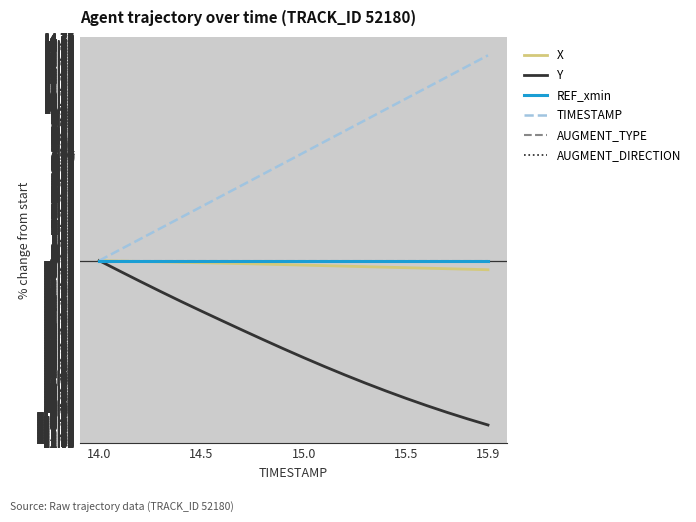

True or false: Y and REF_xmin intersect in this chart.

False